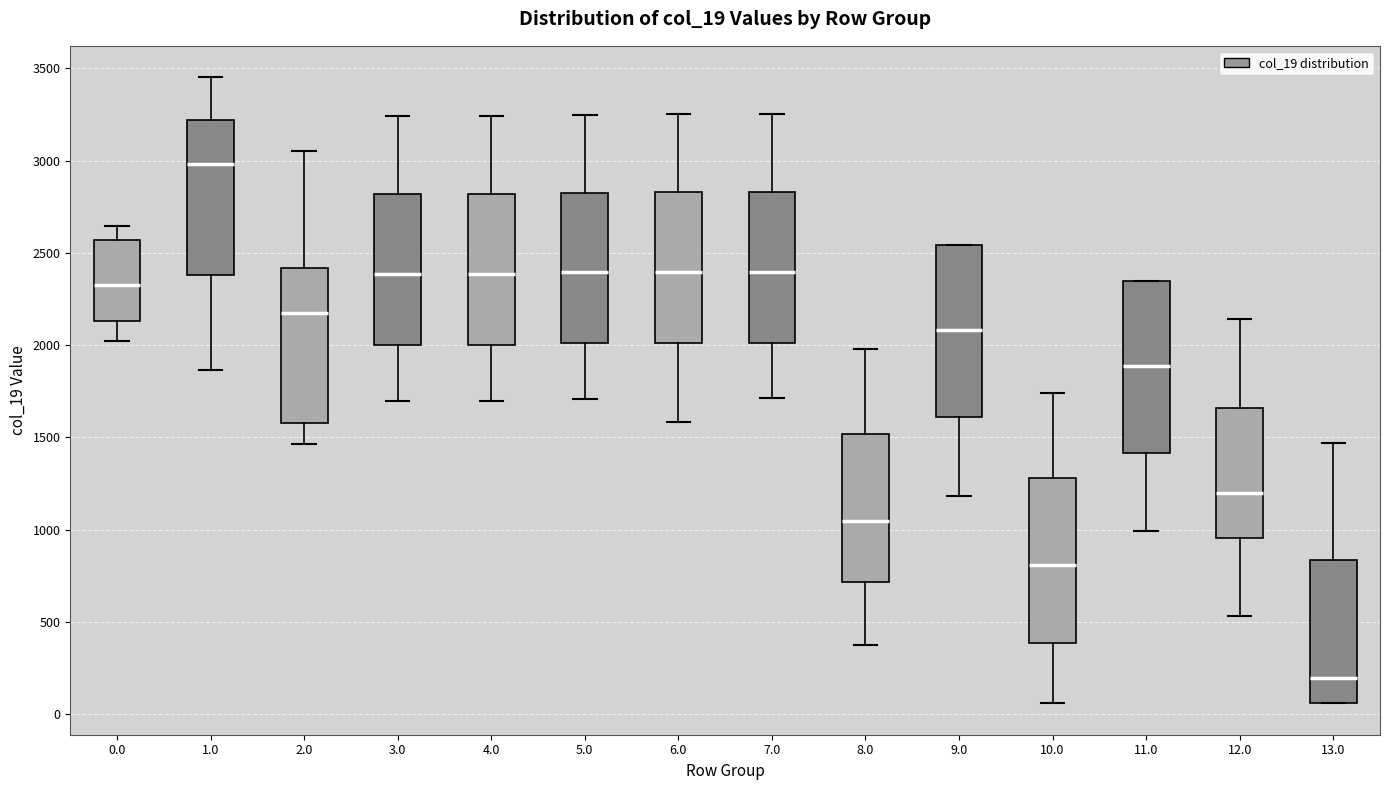

Which box has the highest median line?

1.0